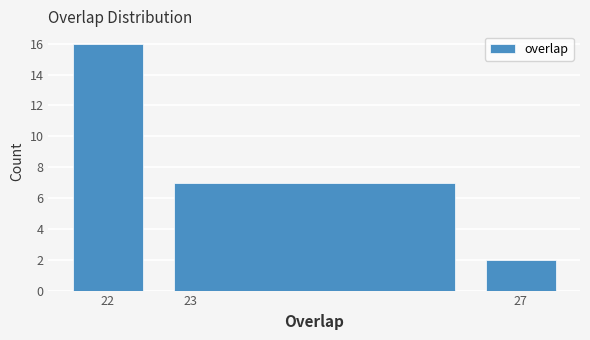

Reading left to right, transcribe this chart: for each bar, give the range it covers on the x-axis and its height. The values are not printed on the chart, so give them approximately, as read against the axis.

21.5 to 22.5: 16
22.5 to 26.5: 7
26.5 to 27.5: 2